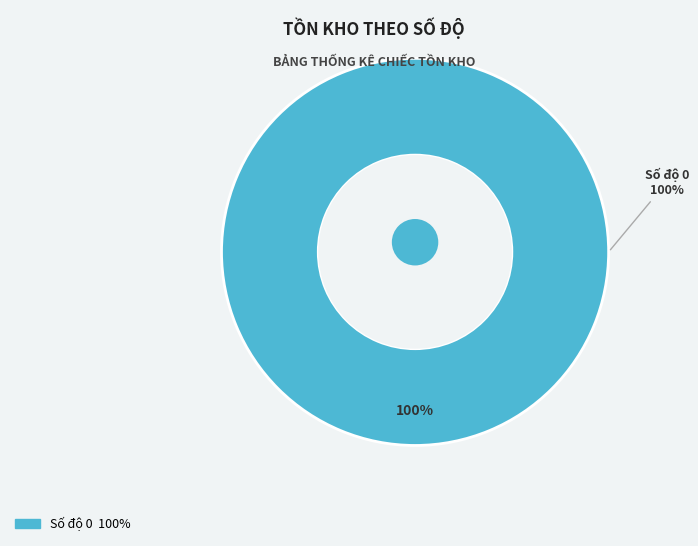

Does any single category account for the majority?

Yes